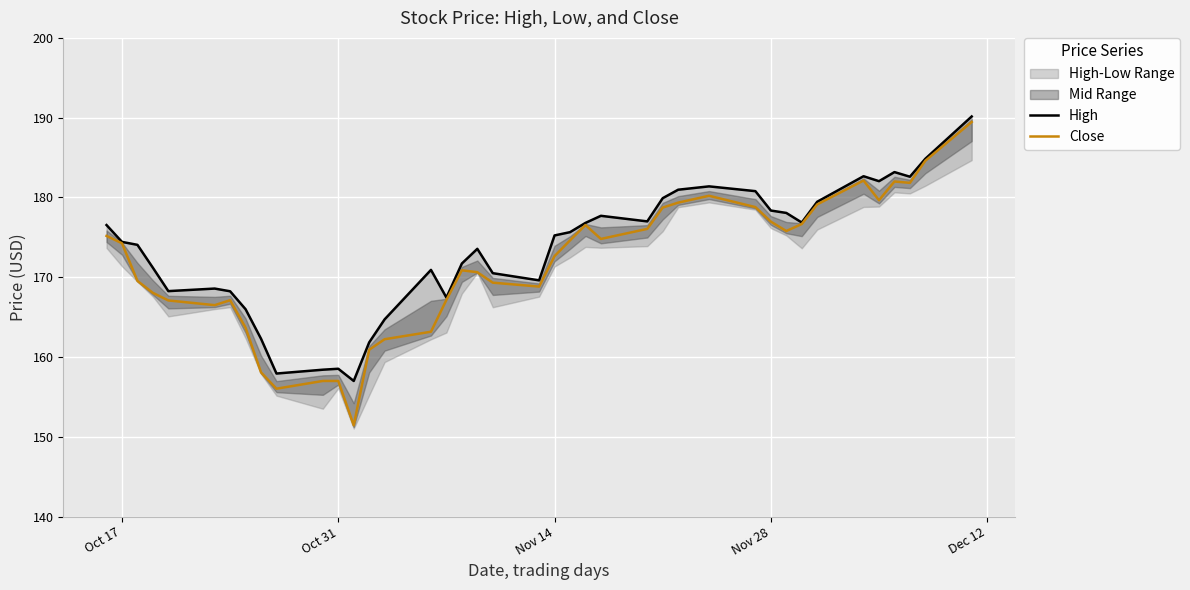

What is the smallest value displayed?

151.4